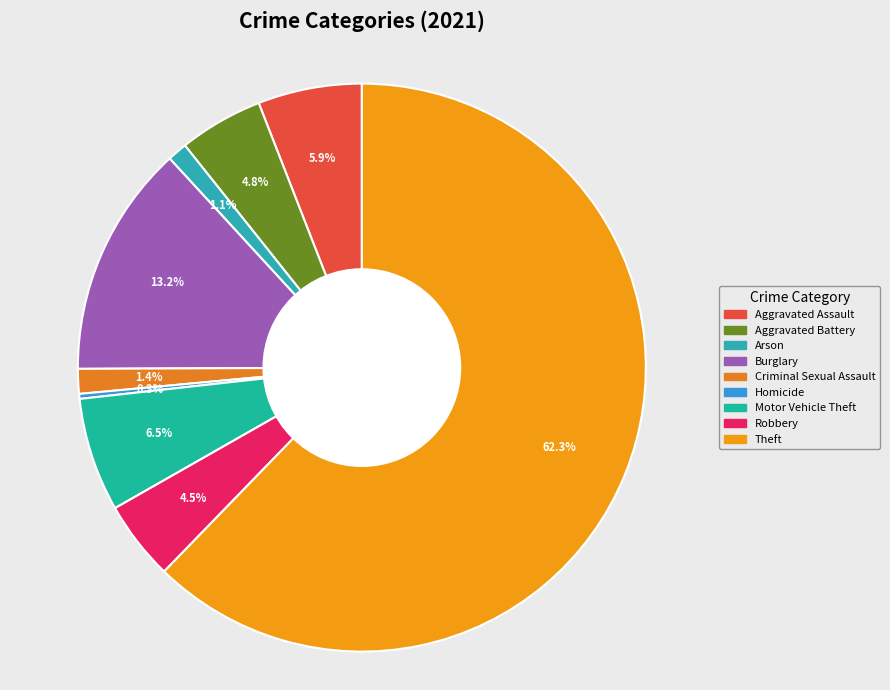

What percentage is the Aggravated Assault slice, to the nearest percent?

6%